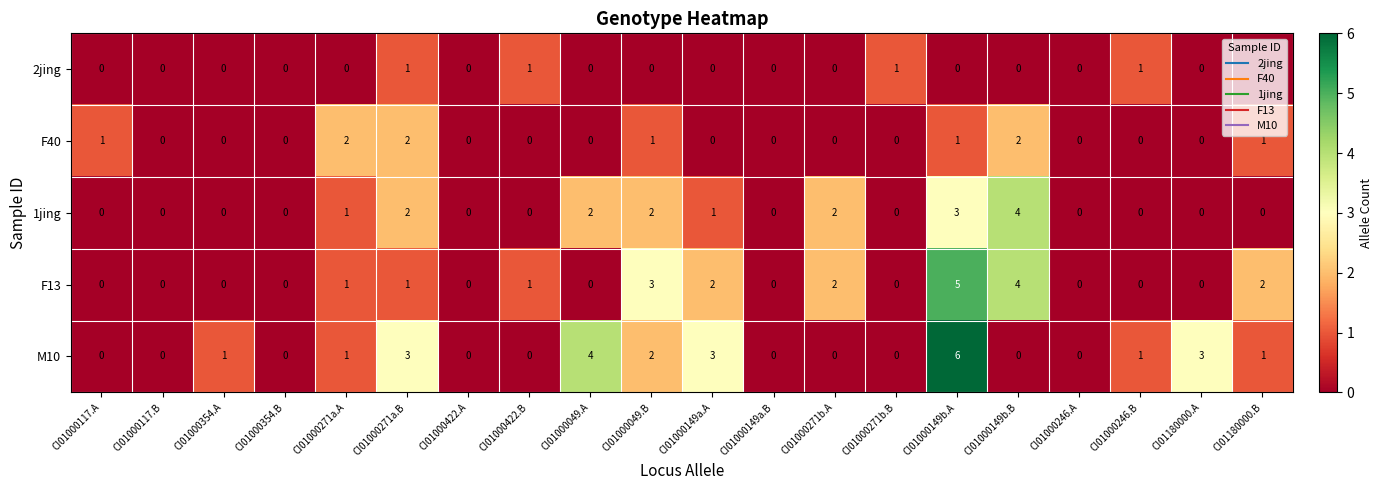

True or false: M10 has a value of 3 at CI01180000.A.

True